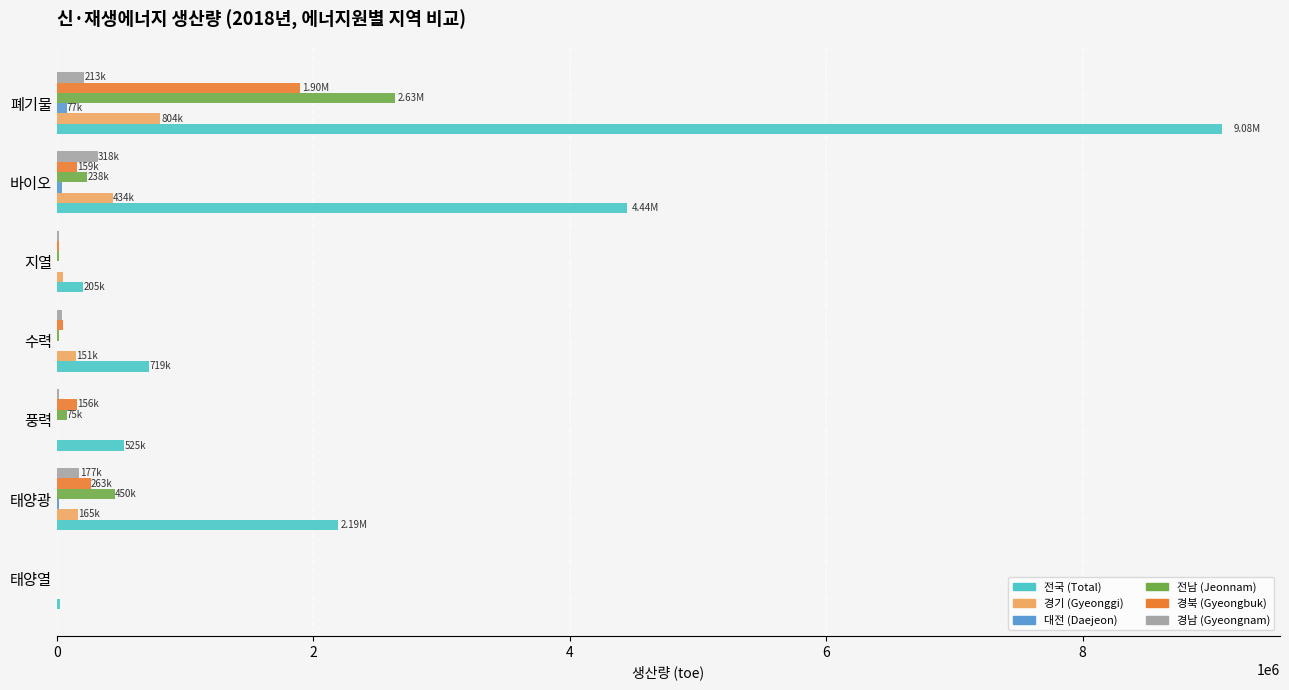

At which category is the sum across all series the highest?

폐기물